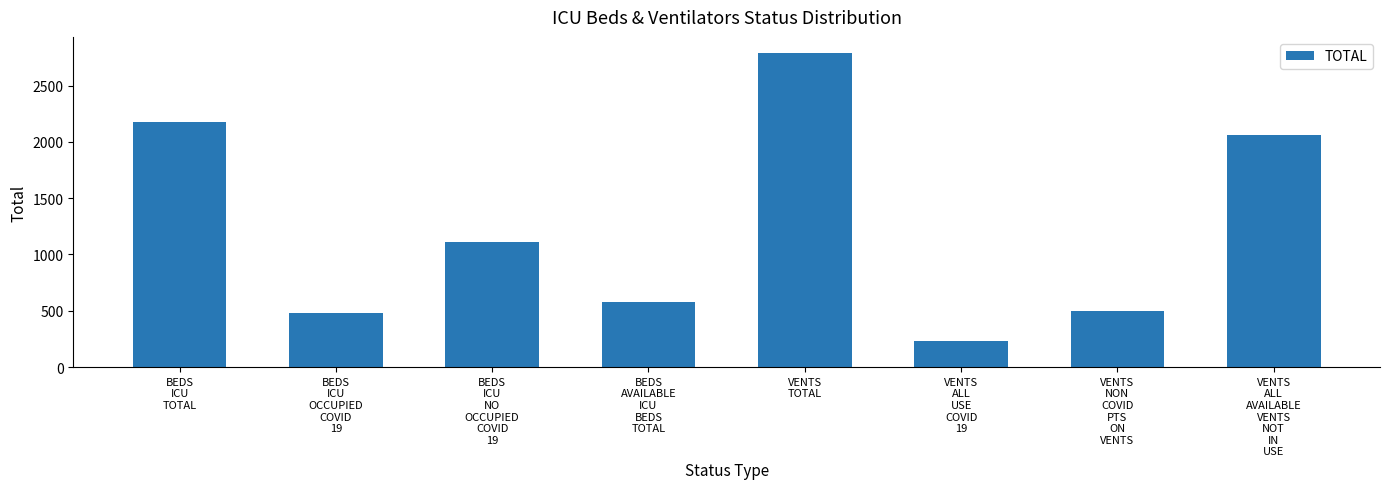

What is the change in value from BEDS
ICU
OCCUPIED
COVID
19 to VENTS
NON
COVID
PTS
ON
VENTS?

+19